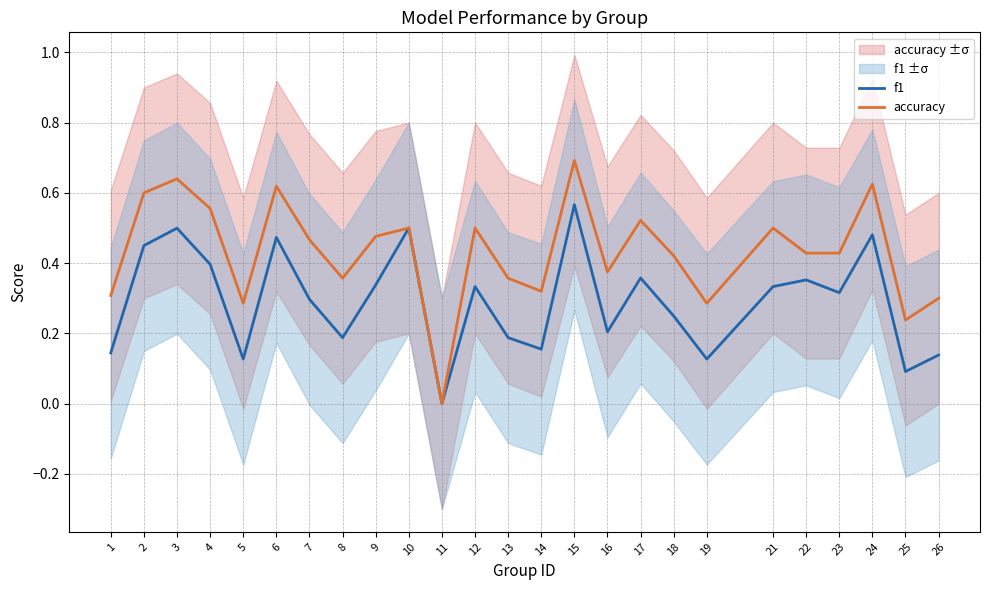

Reading right to left, transcribe all the data shown in this chart.

f1: 26=0.1	25=0.1	24=0.5	23=0.3	22=0.4	21=0.3	19=0.1	18=0.2	17=0.4	16=0.2	15=0.6	14=0.2	13=0.2	12=0.3	11=0.0	10=0.5	9=0.3	8=0.2	7=0.3	6=0.5	5=0.1	4=0.4	3=0.5	2=0.5	1=0.1
accuracy: 26=0.3	25=0.2	24=0.6	23=0.4	22=0.4	21=0.5	19=0.3	18=0.4	17=0.5	16=0.4	15=0.7	14=0.3	13=0.4	12=0.5	11=0.0	10=0.5	9=0.5	8=0.4	7=0.5	6=0.6	5=0.3	4=0.6	3=0.6	2=0.6	1=0.3